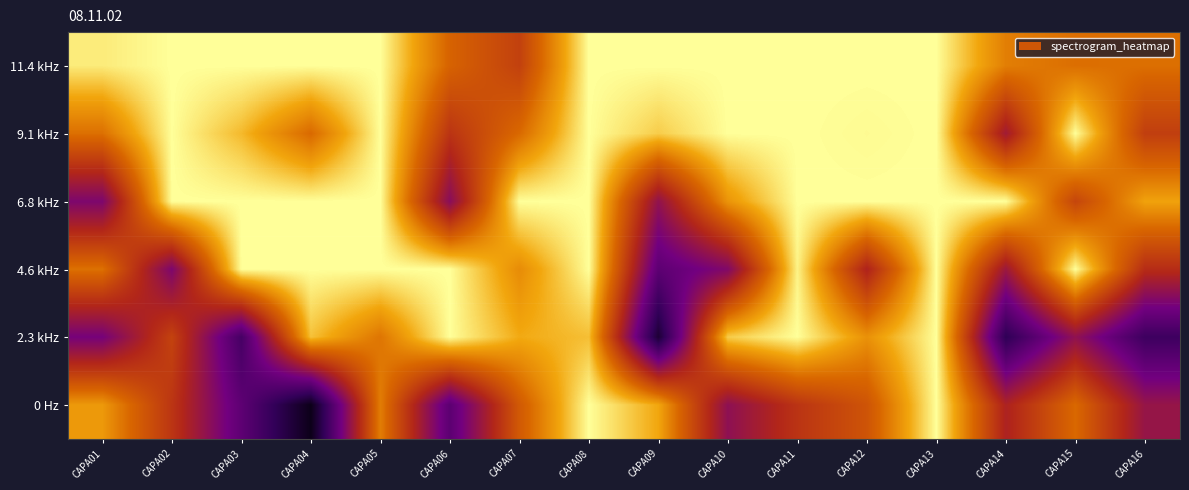

Reading left to right, transcribe all the data shown in this chart.

11.4 kHz: CAPA01=1.0	CAPA02=1.0	CAPA03=1.0	CAPA04=1.0	CAPA05=1.0	CAPA06=0.8	CAPA07=0.7	CAPA08=1.0	CAPA09=1.0	CAPA10=1.0	CAPA11=1.0	CAPA12=1.0	CAPA13=1.0	CAPA14=0.8	CAPA15=0.8	CAPA16=0.8
9.1 kHz: CAPA01=0.8	CAPA02=1.0	CAPA03=0.9	CAPA04=0.8	CAPA05=1.0	CAPA06=0.6	CAPA07=0.8	CAPA08=1.0	CAPA09=0.9	CAPA10=1.0	CAPA11=1.0	CAPA12=1.0	CAPA13=1.0	CAPA14=0.5	CAPA15=1.0	CAPA16=0.7
6.8 kHz: CAPA01=0.4	CAPA02=1.0	CAPA03=1.0	CAPA04=1.0	CAPA05=1.0	CAPA06=0.5	CAPA07=1.0	CAPA08=1.0	CAPA09=0.5	CAPA10=0.9	CAPA11=1.0	CAPA12=1.0	CAPA13=1.0	CAPA14=1.0	CAPA15=0.7	CAPA16=0.9
4.6 kHz: CAPA01=0.8	CAPA02=0.4	CAPA03=1.0	CAPA04=1.0	CAPA05=1.0	CAPA06=1.0	CAPA07=0.8	CAPA08=1.0	CAPA09=0.3	CAPA10=0.4	CAPA11=1.0	CAPA12=0.6	CAPA13=1.0	CAPA14=0.5	CAPA15=1.0	CAPA16=0.6
2.3 kHz: CAPA01=0.4	CAPA02=0.7	CAPA03=0.3	CAPA04=0.9	CAPA05=0.8	CAPA06=1.0	CAPA07=0.9	CAPA08=0.9	CAPA09=0.1	CAPA10=0.9	CAPA11=1.0	CAPA12=0.8	CAPA13=1.0	CAPA14=0.2	CAPA15=0.5	CAPA16=0.2
0 Hz: CAPA01=0.9	CAPA02=0.6	CAPA03=0.3	CAPA04=0.1	CAPA05=0.8	CAPA06=0.3	CAPA07=0.7	CAPA08=1.0	CAPA09=0.9	CAPA10=0.5	CAPA11=0.6	CAPA12=0.7	CAPA13=1.0	CAPA14=0.6	CAPA15=0.8	CAPA16=0.5